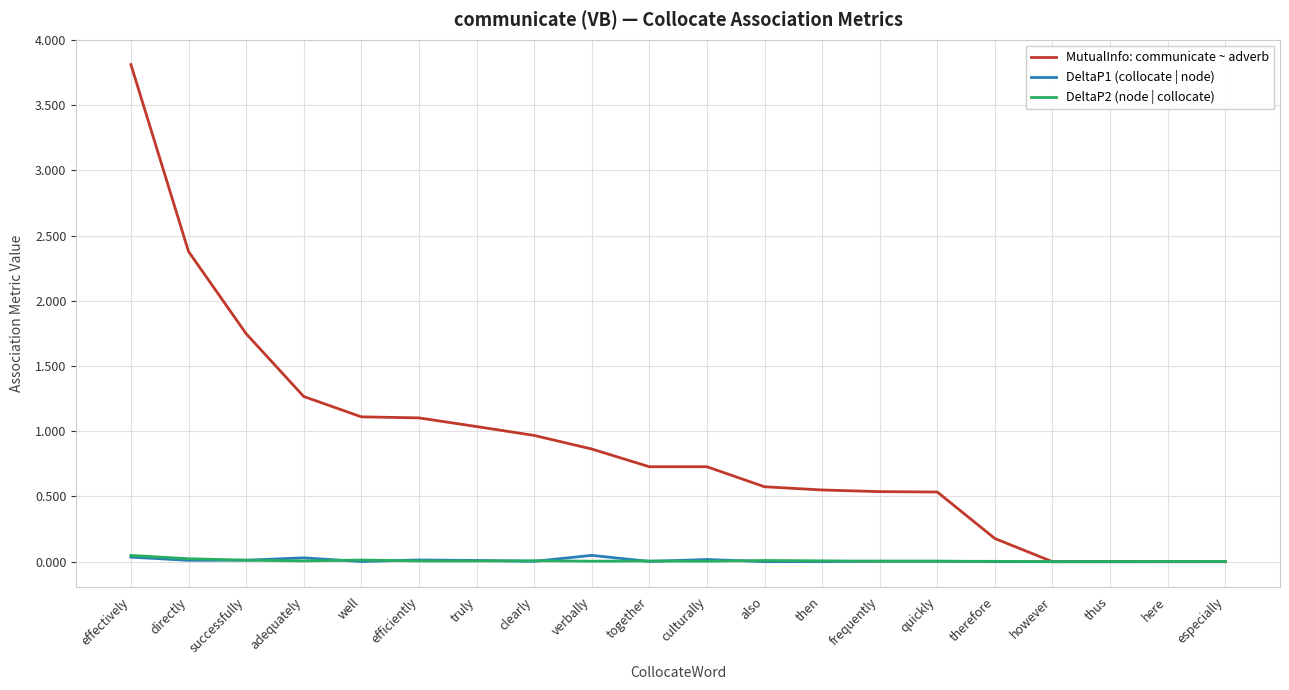

Which series ends up on top after the final intersection of DeltaP1 (collocate | node) and DeltaP2 (node | collocate)?

DeltaP2 (node | collocate)